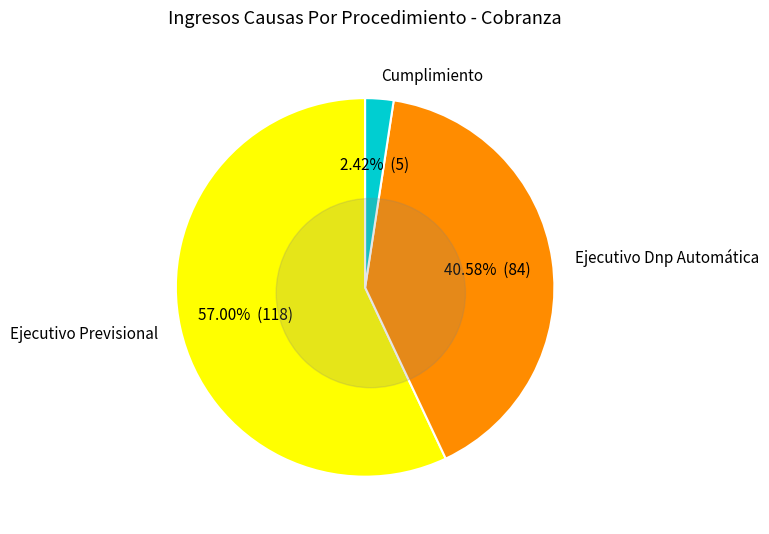

Between Cumplimiento and Ejecutivo Previsional, which is larger?

Ejecutivo Previsional